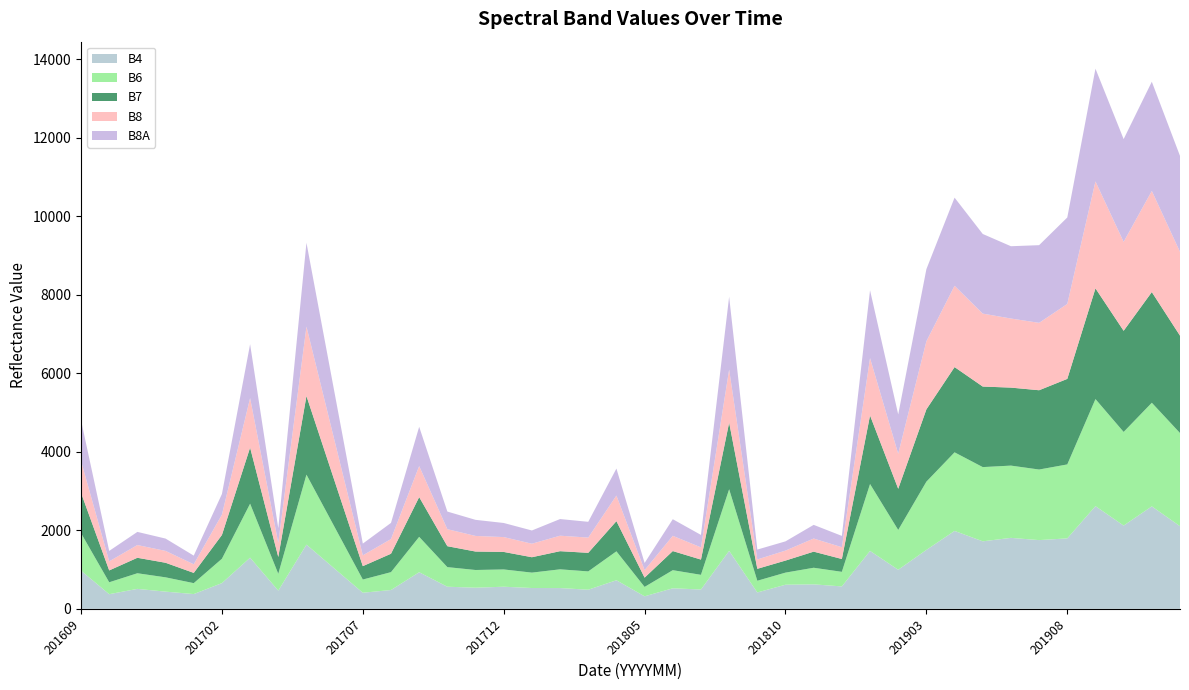

Reading left to right, list all the values displayed in this chart.

B4: 973	373	508	438	376	655	1303	463	1635	1022	410	479	932	563	538	563	530	529	487	728	319	523	492	1477	417	614	623	571	1475	995	1500	1984	1719	1807	1750	1794	2615	2120	2609	2104
B6: 954	303	398	364	278	620	1374	429	1782	1059	336	455	901	499	451	440	392	477	466	736	239	461	374	1568	298	308	423	371	1703	1013	1738	2001	1890	1840	1797	1883	2726	2384	2638	2372
B7: 1028	302	394	371	261	606	1429	429	2002	1171	341	469	1012	533	470	446	392	462	473	769	236	487	388	1697	304	307	410	327	1746	1049	1841	2171	2051	1986	2019	2178	2819	2576	2819	2480
B8: 812	231	324	302	219	517	1259	362	1767	1021	275	374	790	433	397	378	344	394	388	651	191	388	311	1349	238	254	334	300	1460	891	1734	2070	1857	1759	1716	1908	2723	2264	2575	2133
B8A: 1036	266	335	314	221	526	1372	371	2135	1217	299	411	1000	449	410	359	337	424	402	688	183	423	317	1855	252	235	348	288	1727	1002	1836	2244	2028	1841	1978	2202	2871	2617	2781	2444